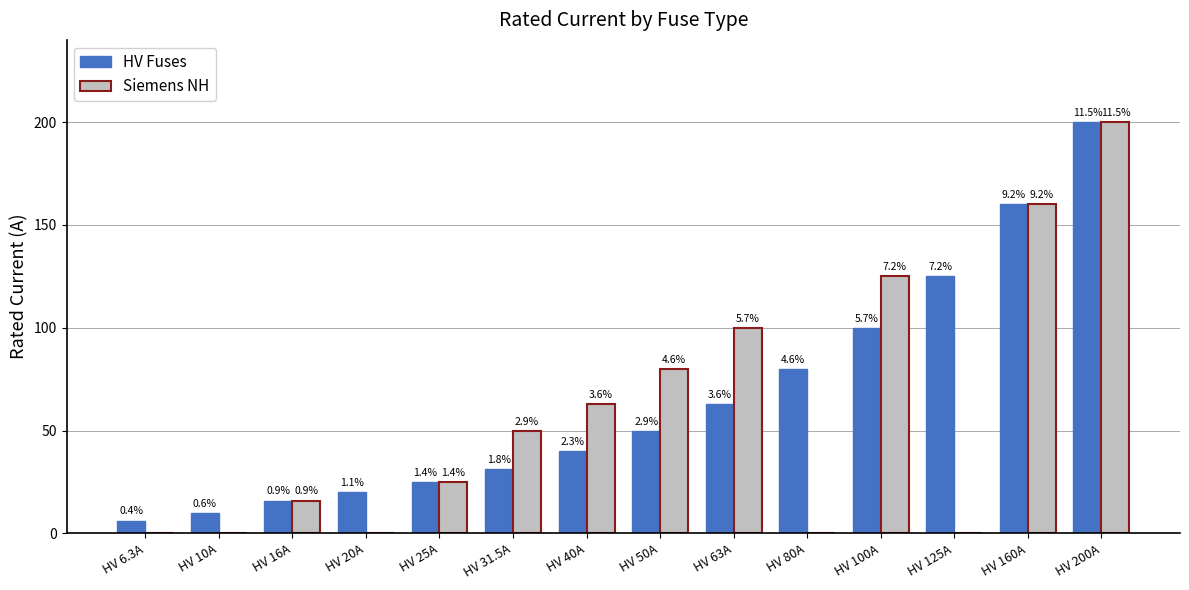

What are all the series names shown in the legend?

HV Fuses, Siemens NH